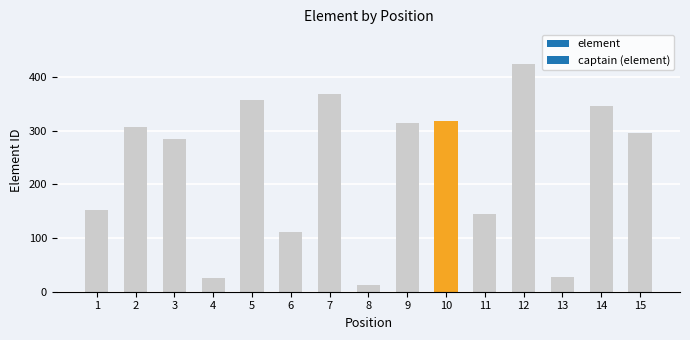

What is the average value?

233